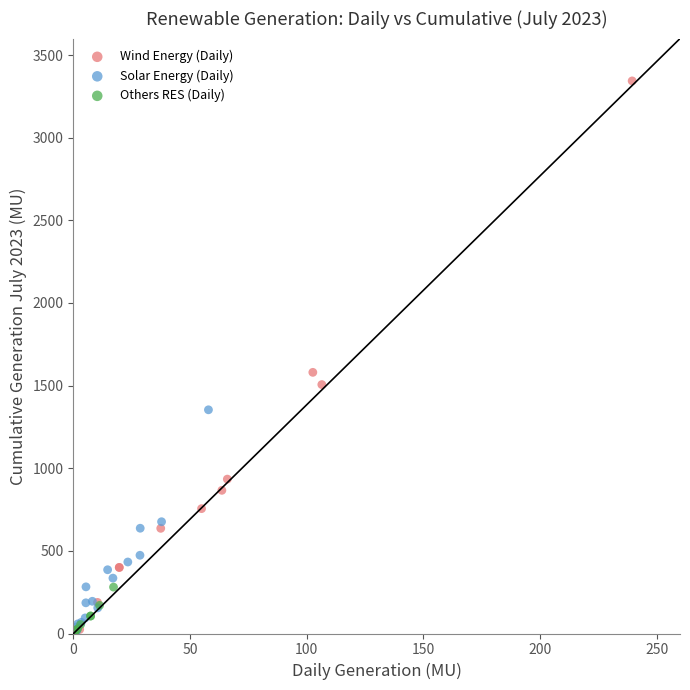

What are all the series names shown in the legend?

Wind Energy (Daily), Solar Energy (Daily), Others RES (Daily)